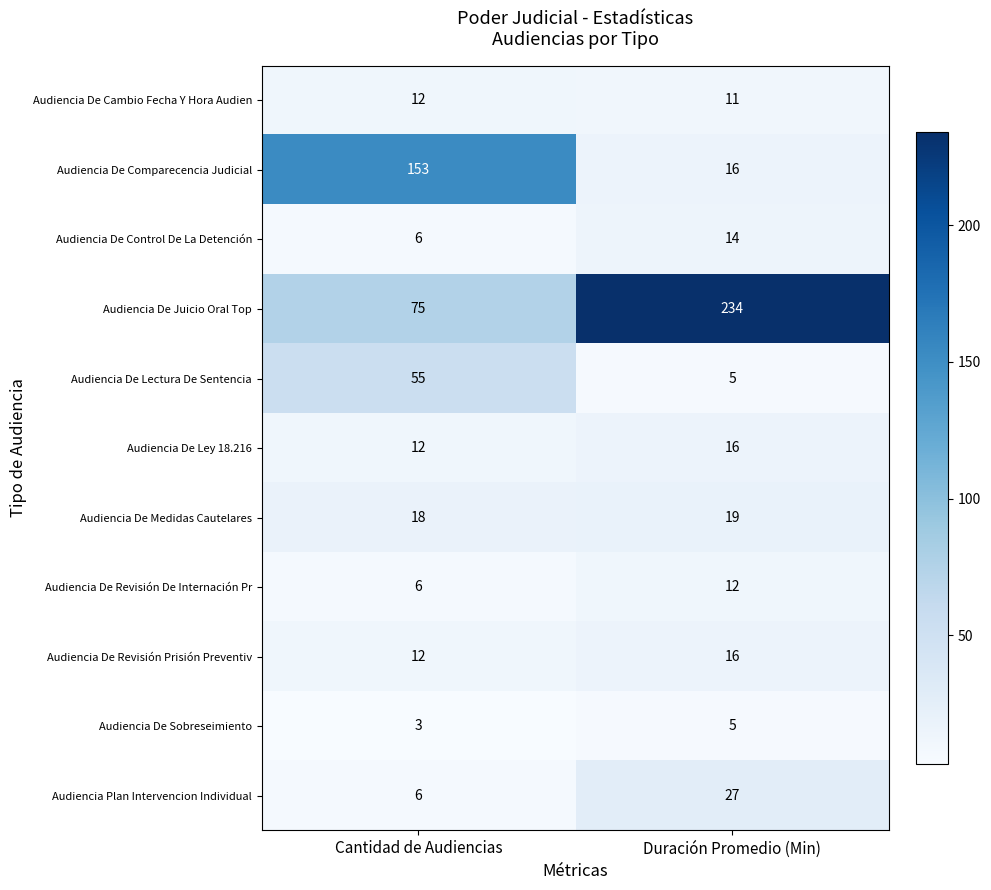

What is the total value across all series at Cantidad de Audiencias?

358